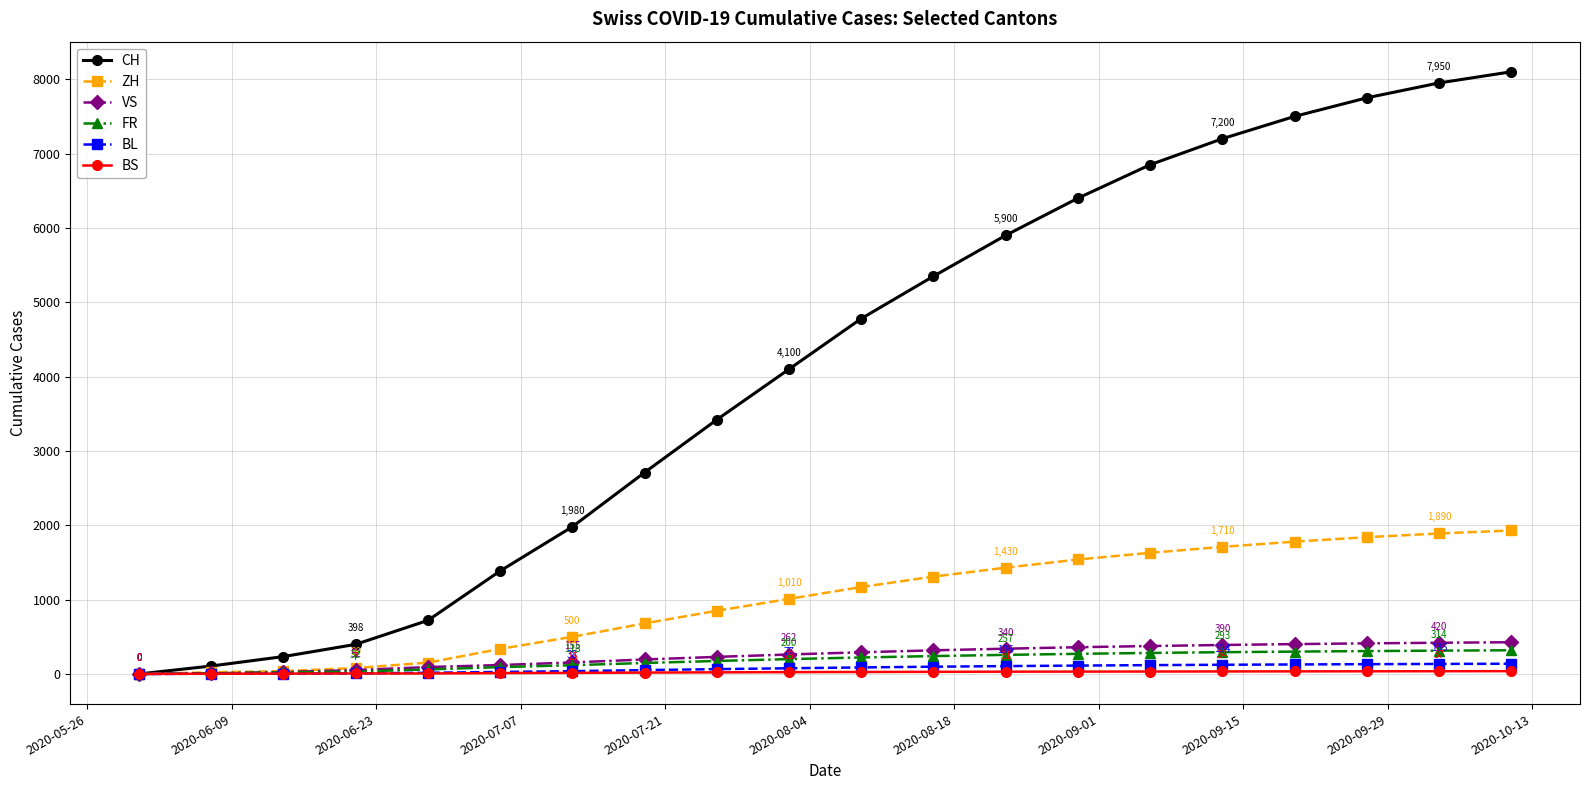

Which series has the widest spread of values?

CH